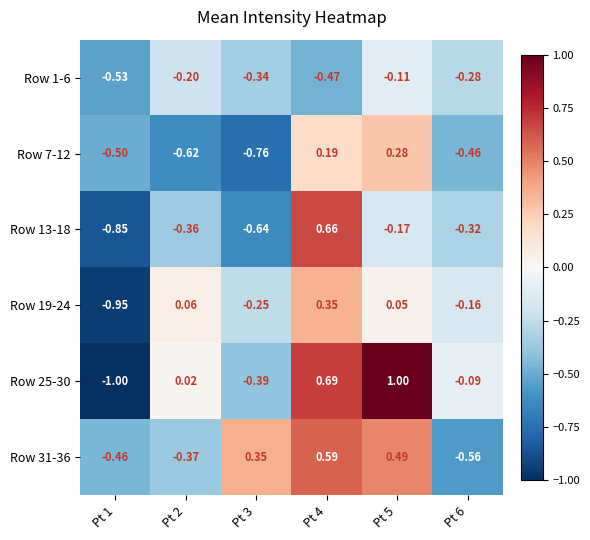

Rank the series by their maximum value, from lowest to highest.

Row 1-6, Row 7-12, Row 19-24, Row 31-36, Row 13-18, Row 25-30